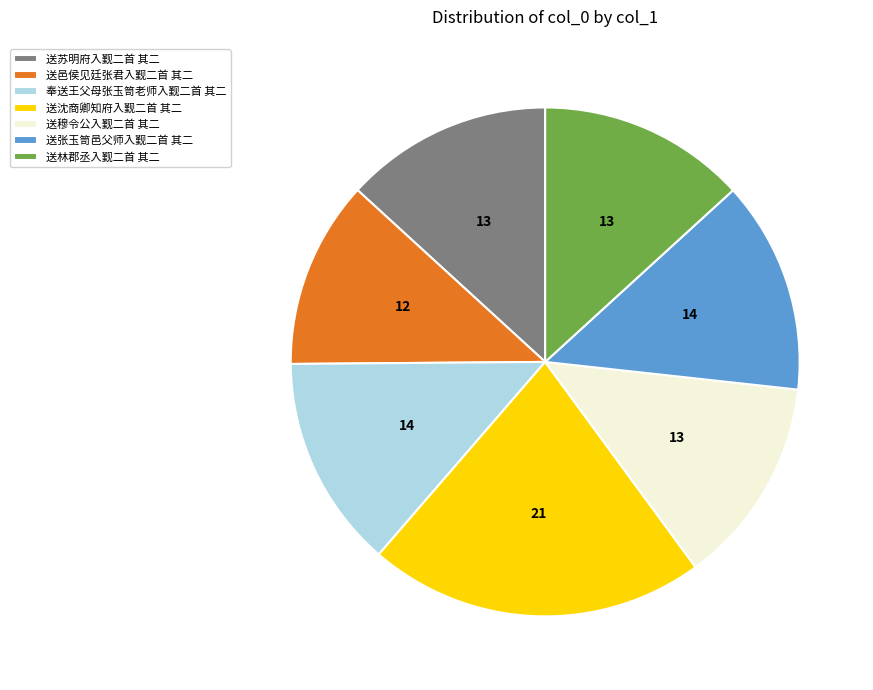

Do 送林郡丞入觐二首 其二 and 奉送王父母张玉笥老师入觐二首 其二 together represent more than half of the pie?

No